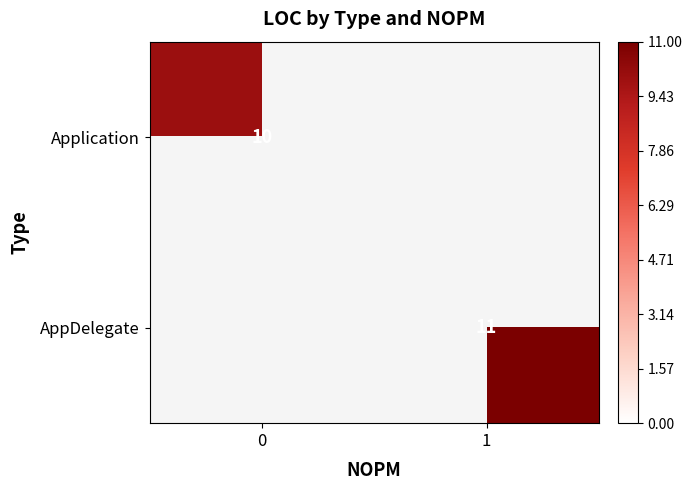

Is the value of AppDelegate at 1 greater than the value of Application at 0?

Yes